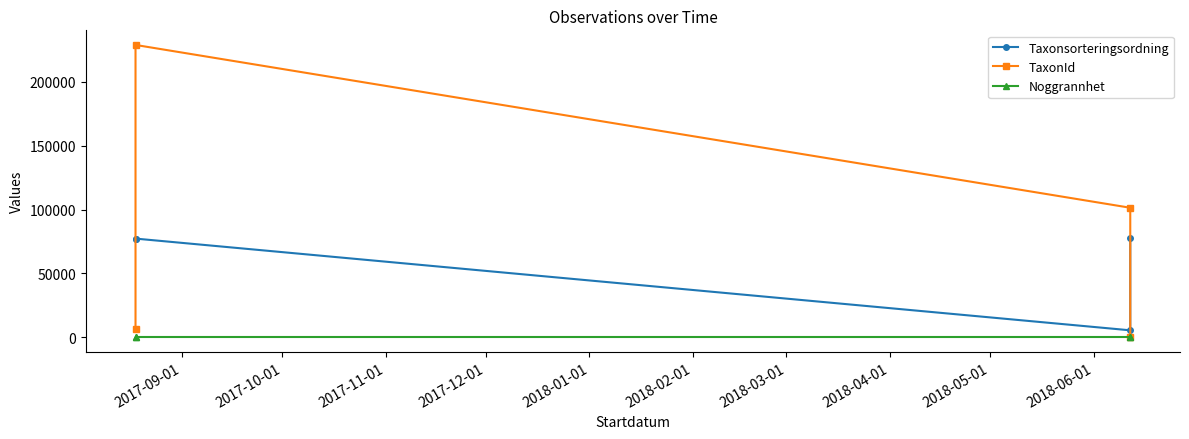

How many data points in Taxonsorteringsordning are less than 77259?

2